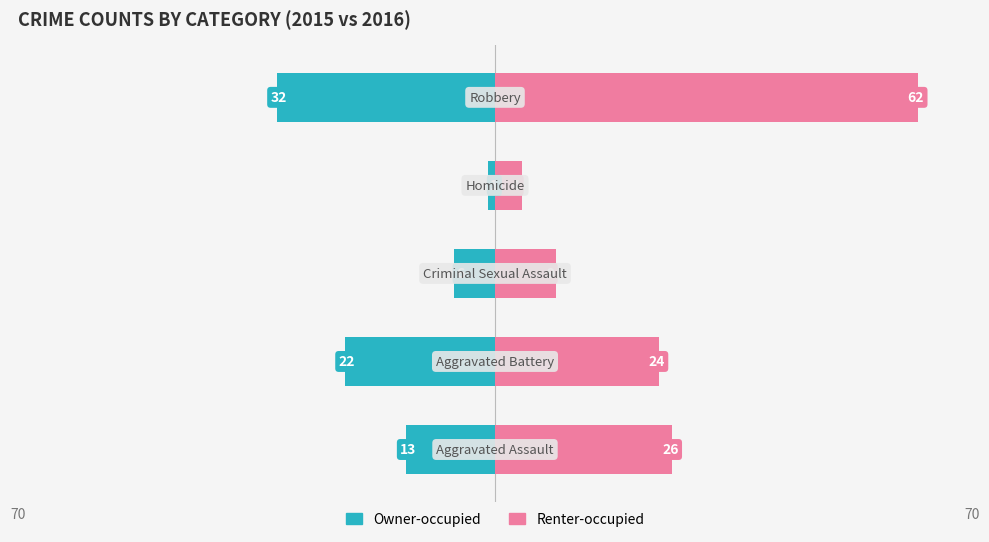

Reading left to right, extract all data points from this chart.

Owner-occupied: -13	-22	-6	-1	-32
Renter-occupied: 26	24	9	4	62